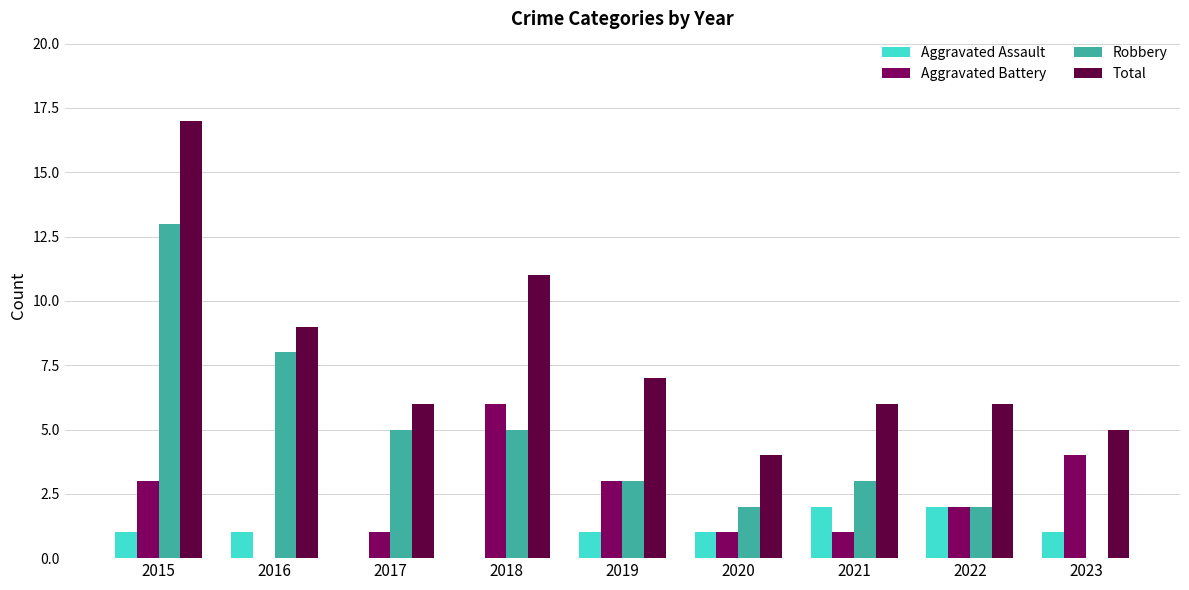

Between 2015 and 2021, which series saw the biggest shift?

Total